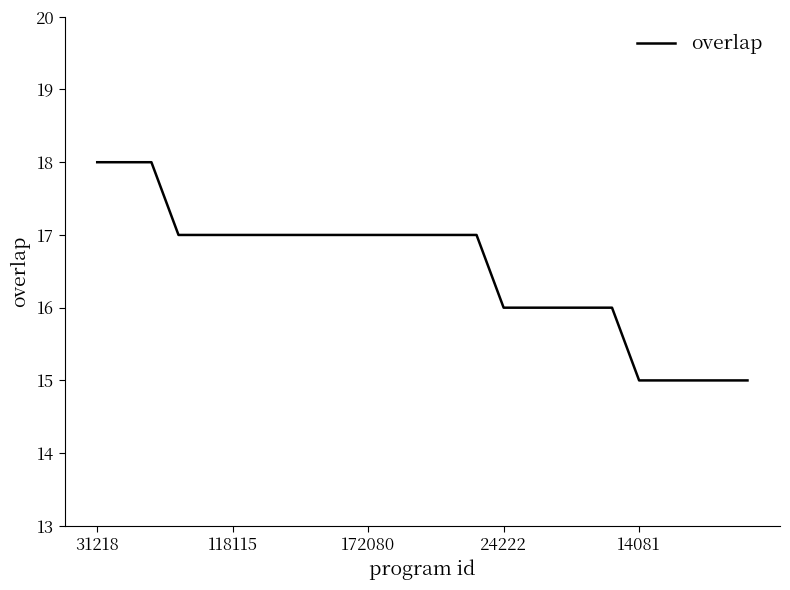

What is the difference between the maximum and minimum values?

3